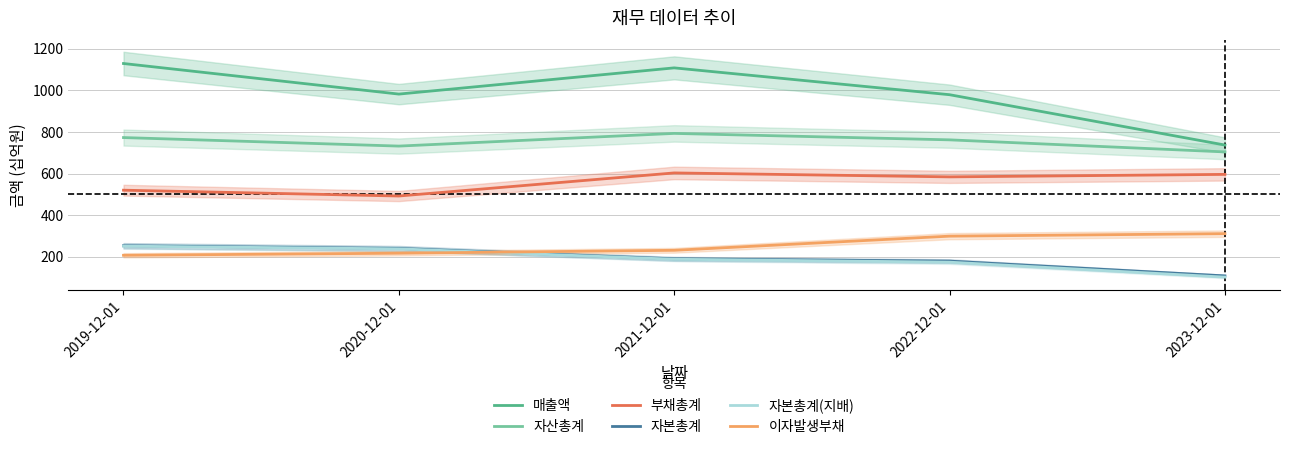

Is this an area chart (filled region under the line)?

No